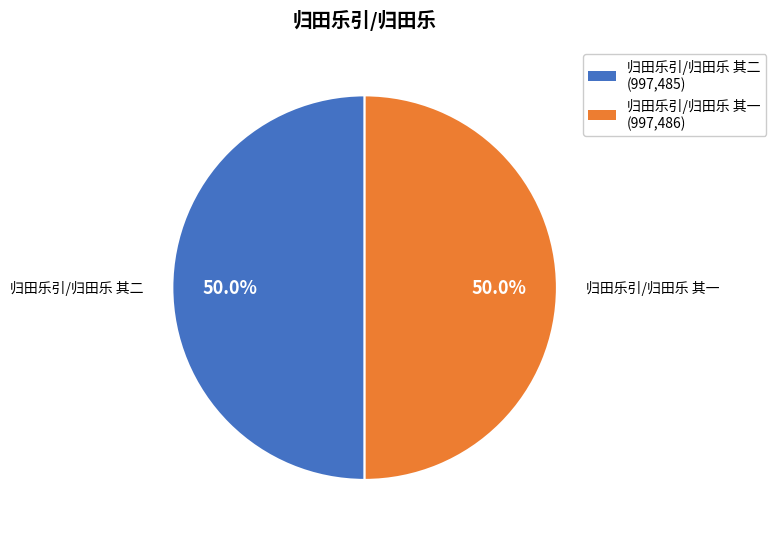

Approximately how many times larger is the value at 归田乐引/归田乐 其二 compared to 归田乐引/归田乐 其一?

1.0